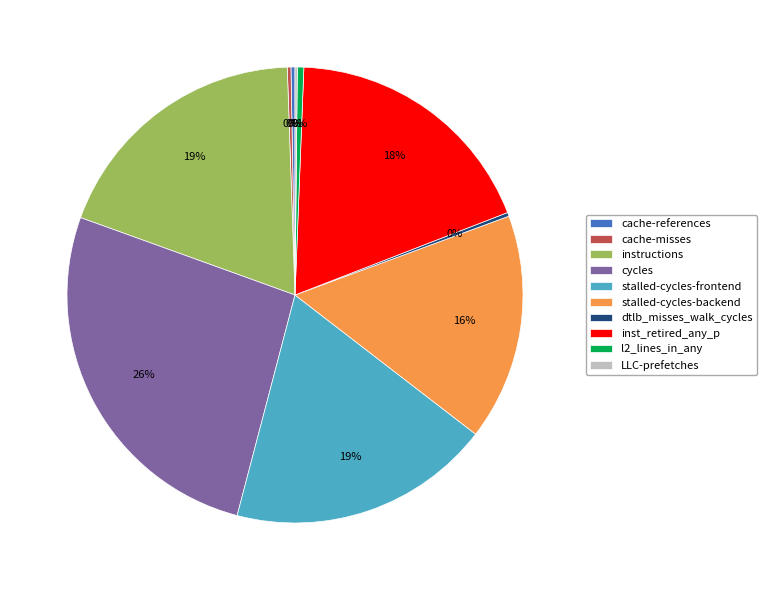

Which category has the biggest portion of the pie?

cycles